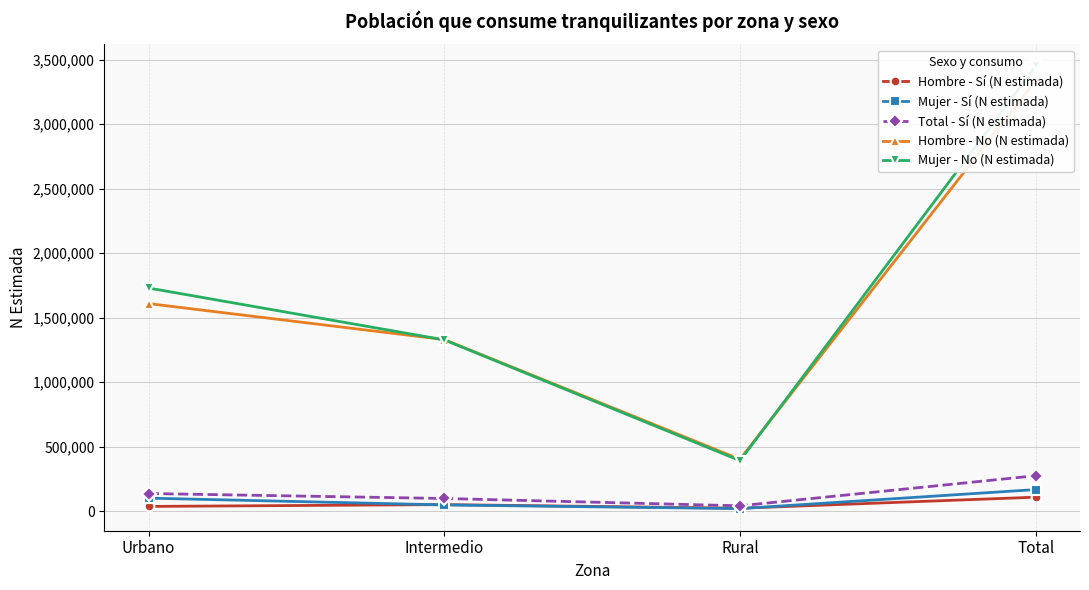

Count the number of data series in this chart.

5